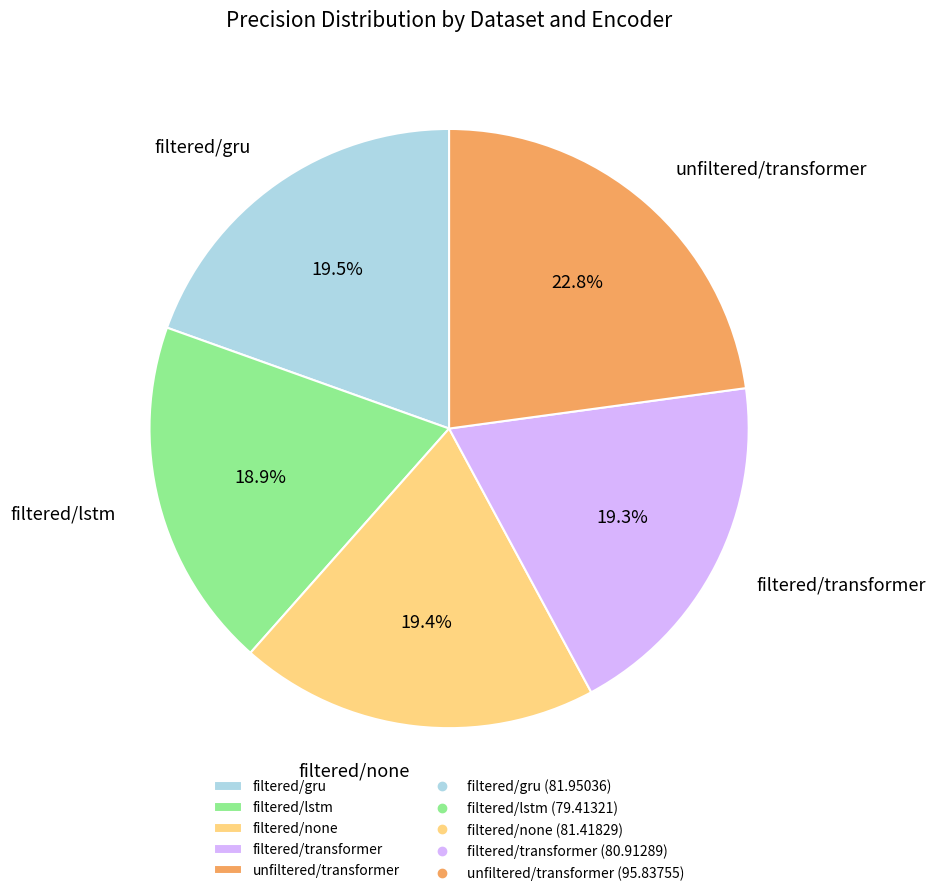

Combined, do unfiltered/transformer and filtered/none account for over 50%?

No